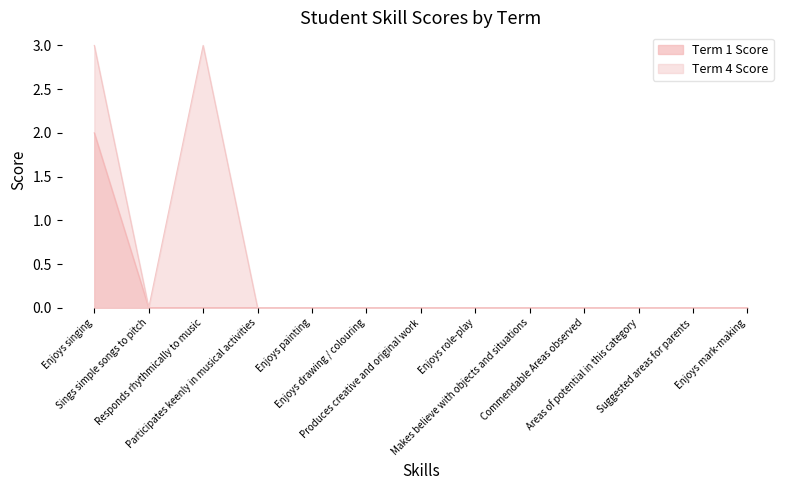

Rank the series by their average value, from lowest to highest.

Term 1 Score, Term 4 Score